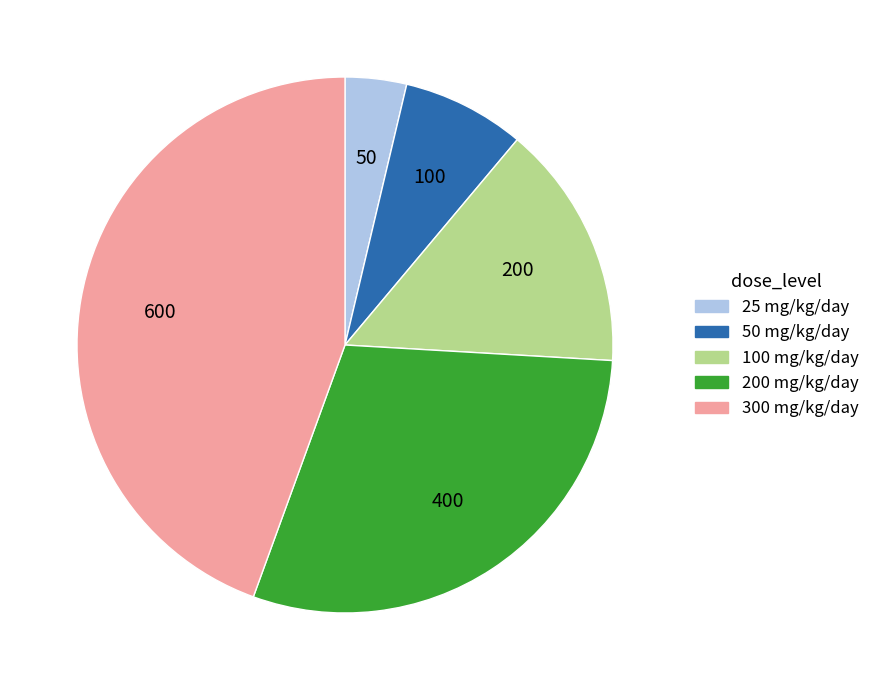

Is there any slice that represents more than half of the pie?

No